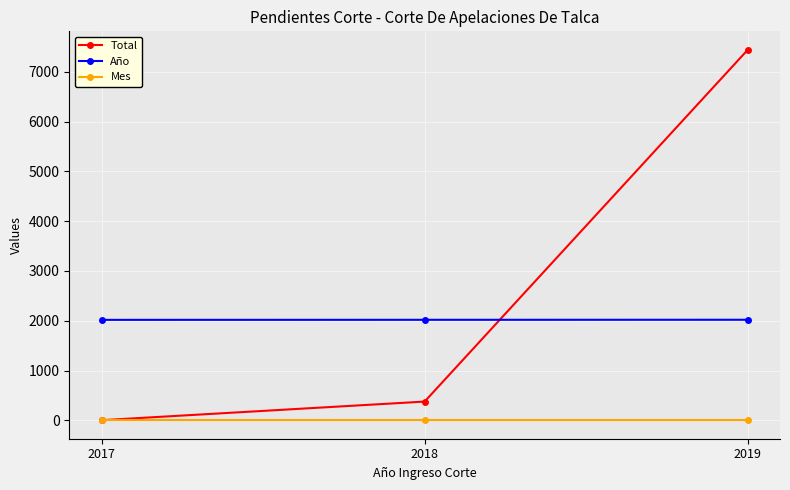

How many distinct data groups are displayed?

3